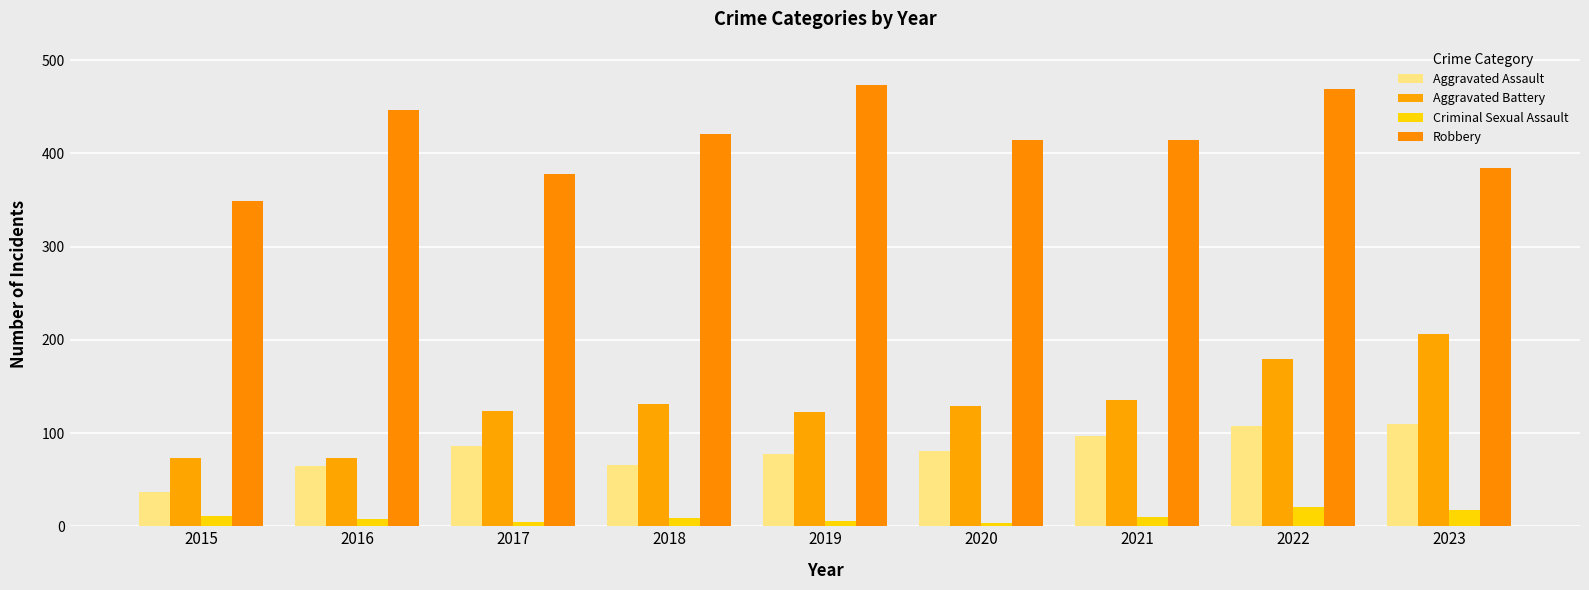

At which label does Robbery first exceed 415?

2016